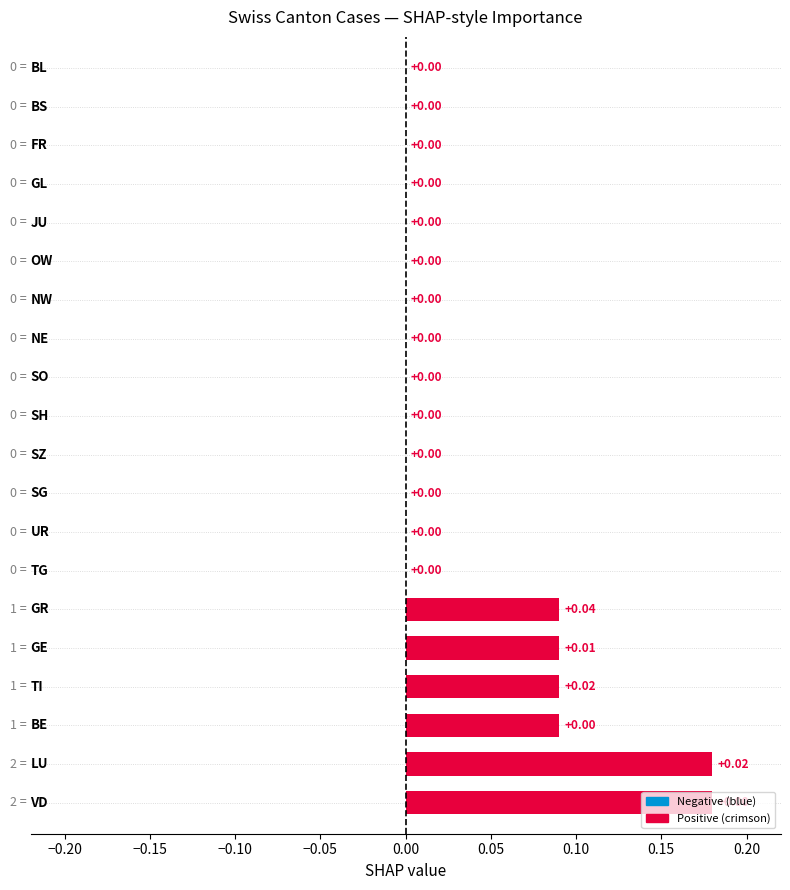

How many series are shown in this chart?

1